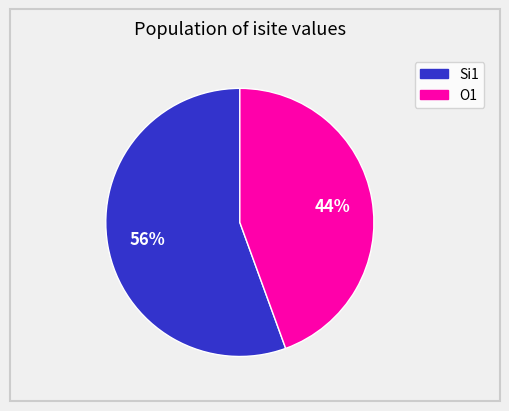

To the nearest percent, what is the average slice percentage?

50%